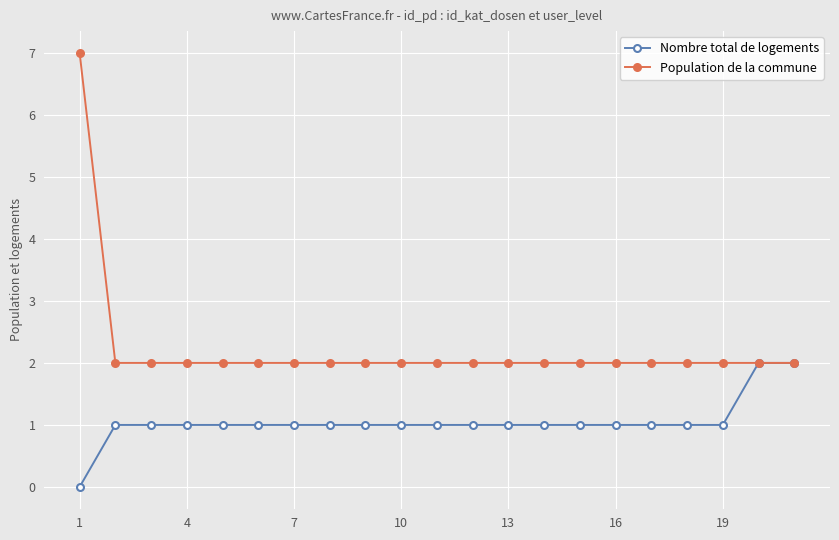

Rank the series by their average value, from highest to lowest.

Population de la commune, Nombre total de logements